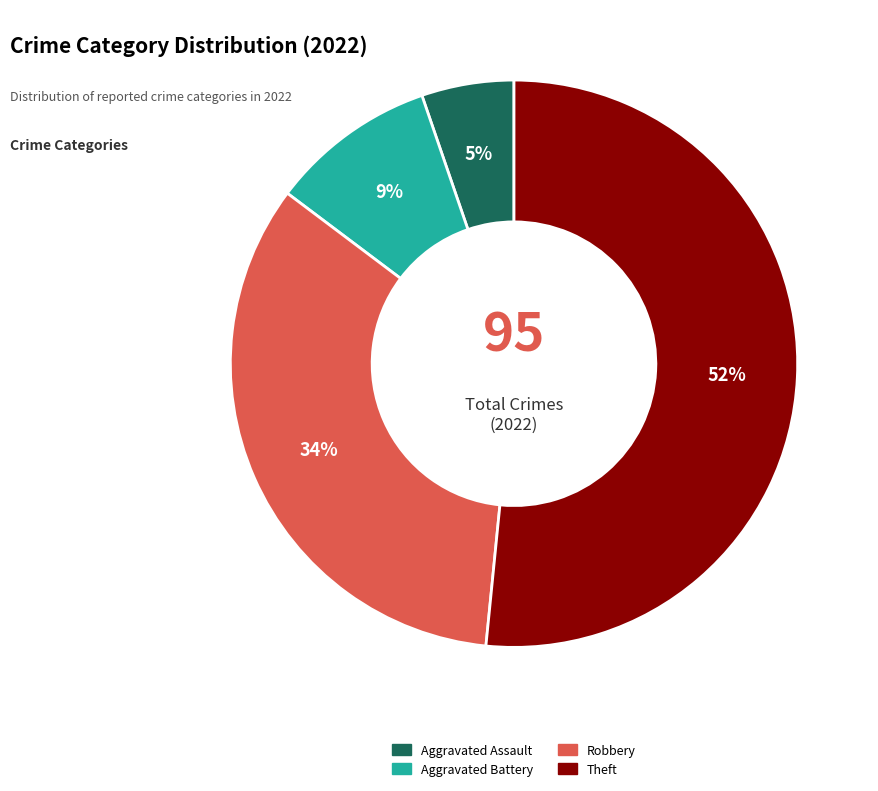

To the nearest percent, what is the combined percentage of Robbery and Aggravated Assault?

39%